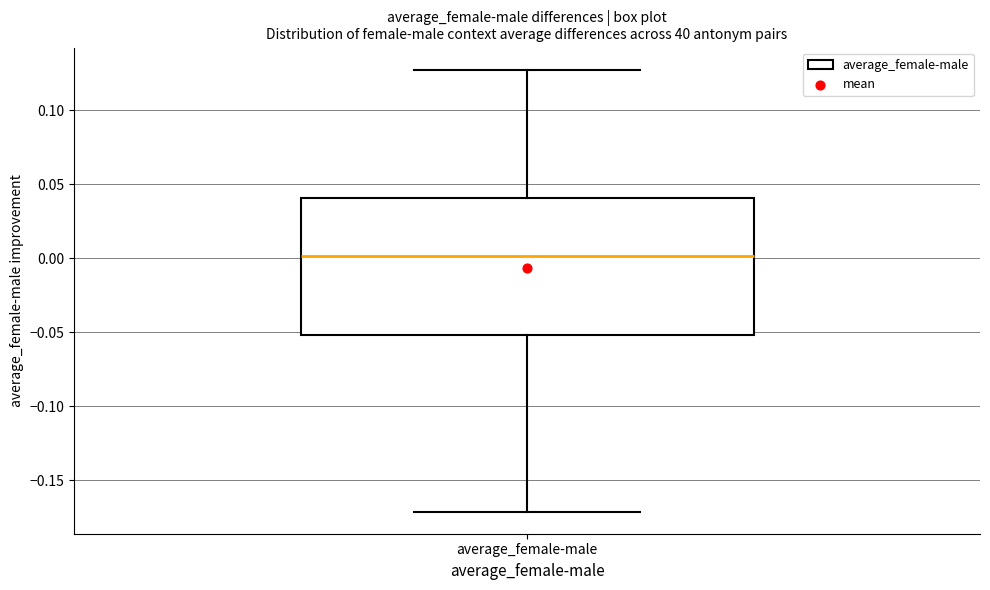

Read this box plot against the y-axis: the position of the median line, the range covered by the box, and the ends of both whiskers. The values are not printed on the chart, so give them approximately, as read against the axis.

median 0.000, box -0.050 to 0.040, whiskers -0.170 to 0.125